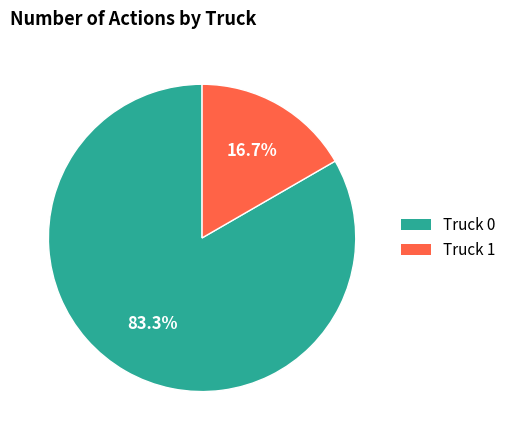

What is the smallest slice in the pie chart?

Truck 1